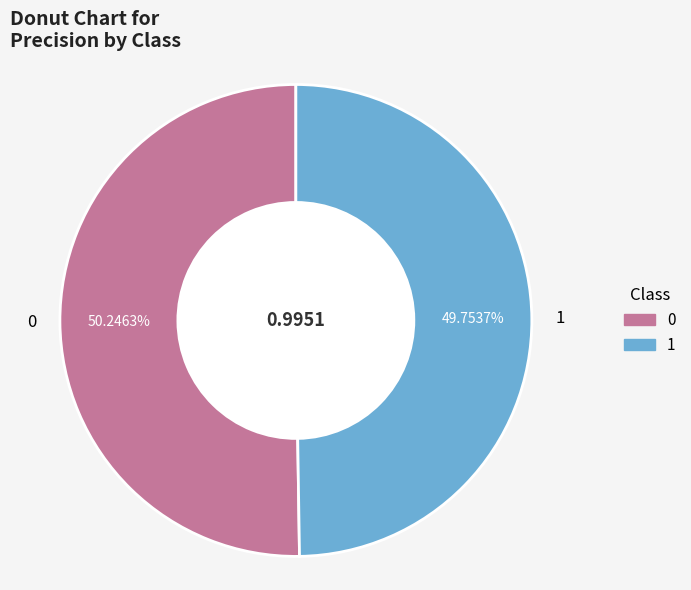

Do 0 and 1 together represent more than half of the pie?

Yes